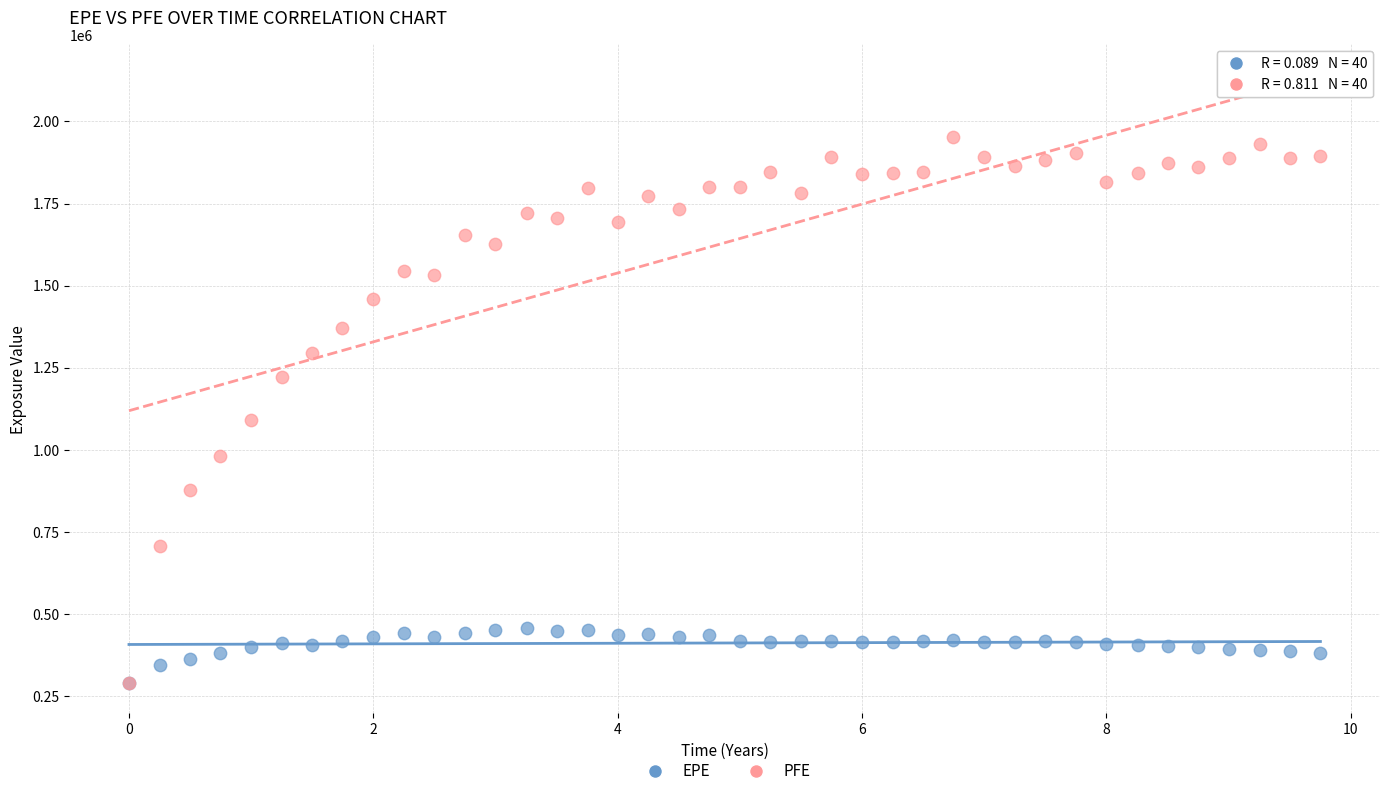

Which series has the widest spread of Y values?

PFE